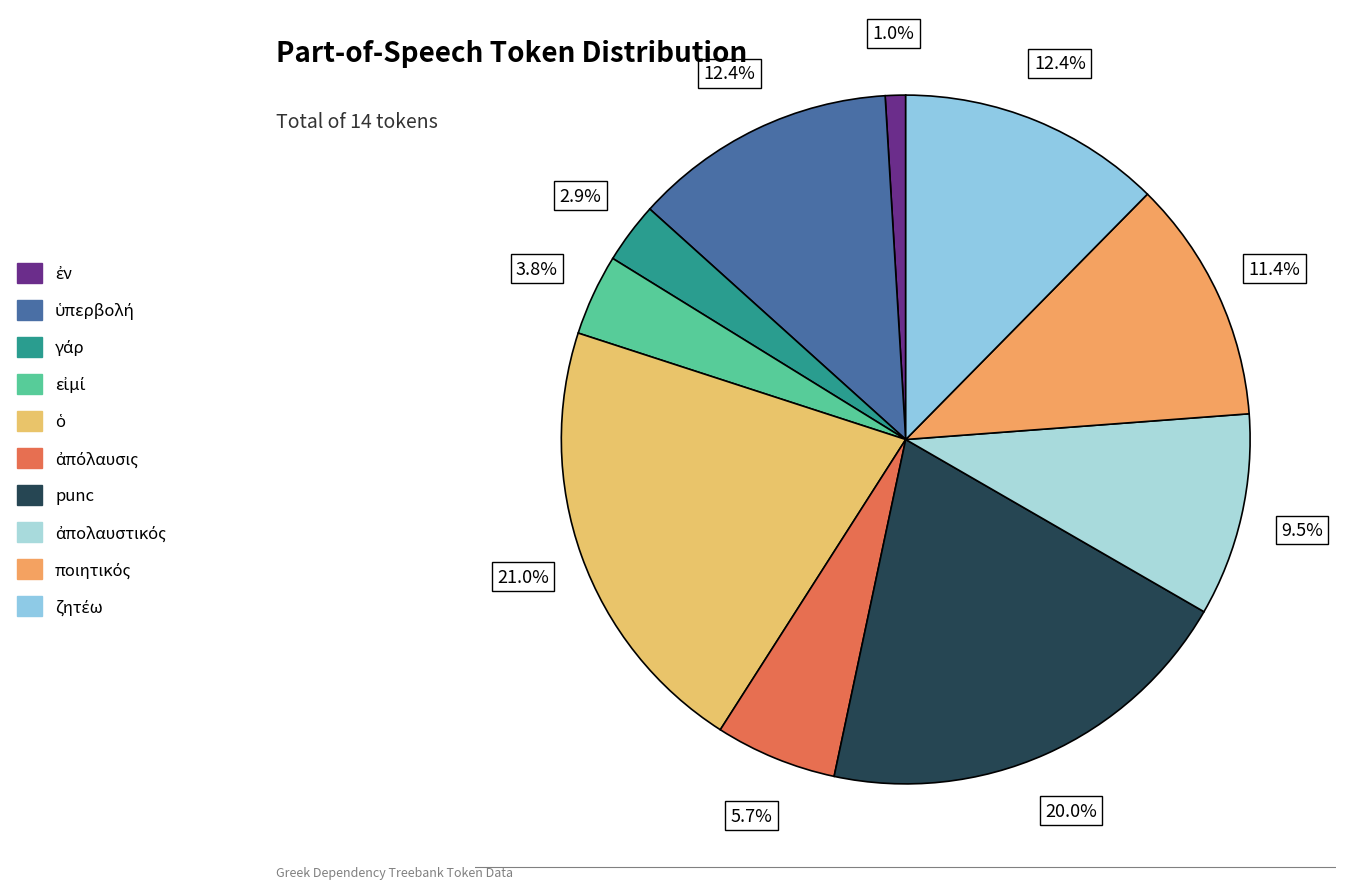

How many segments does this pie chart have?

10